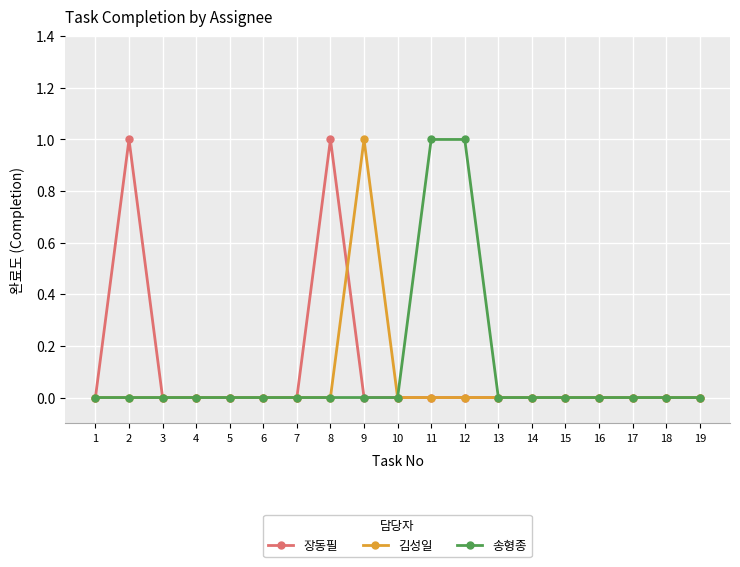

Is it true that 김성일 equals 0 at 2?

True